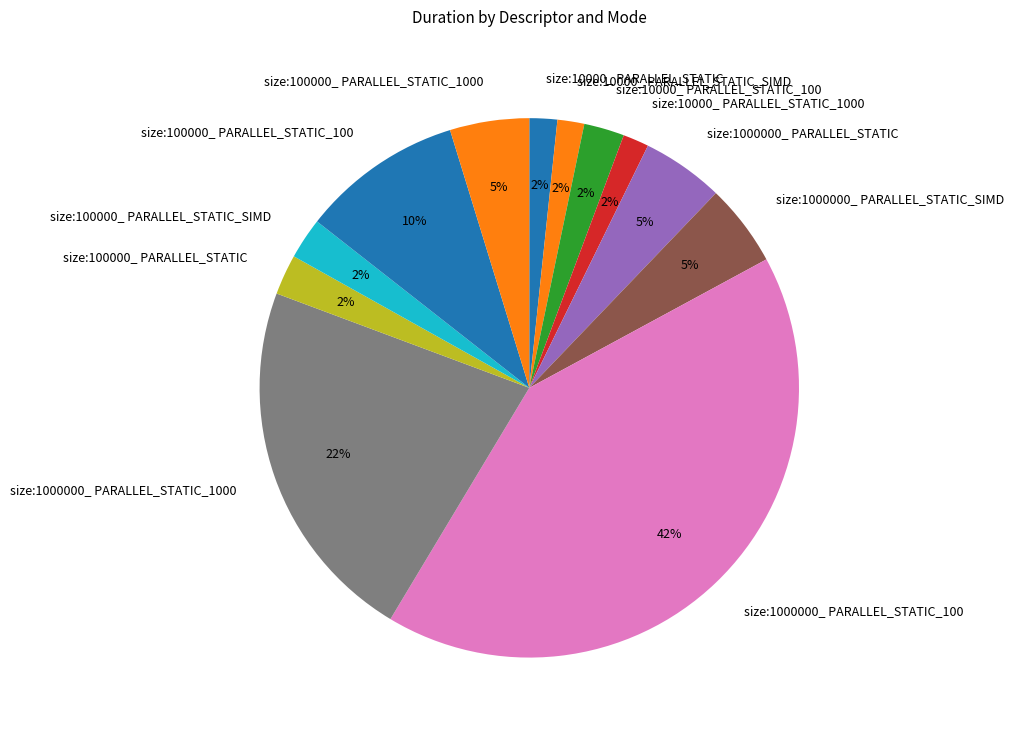

To the nearest percent, what percentage of the pie is size:100000_ PARALLEL_STATIC_100?

10%